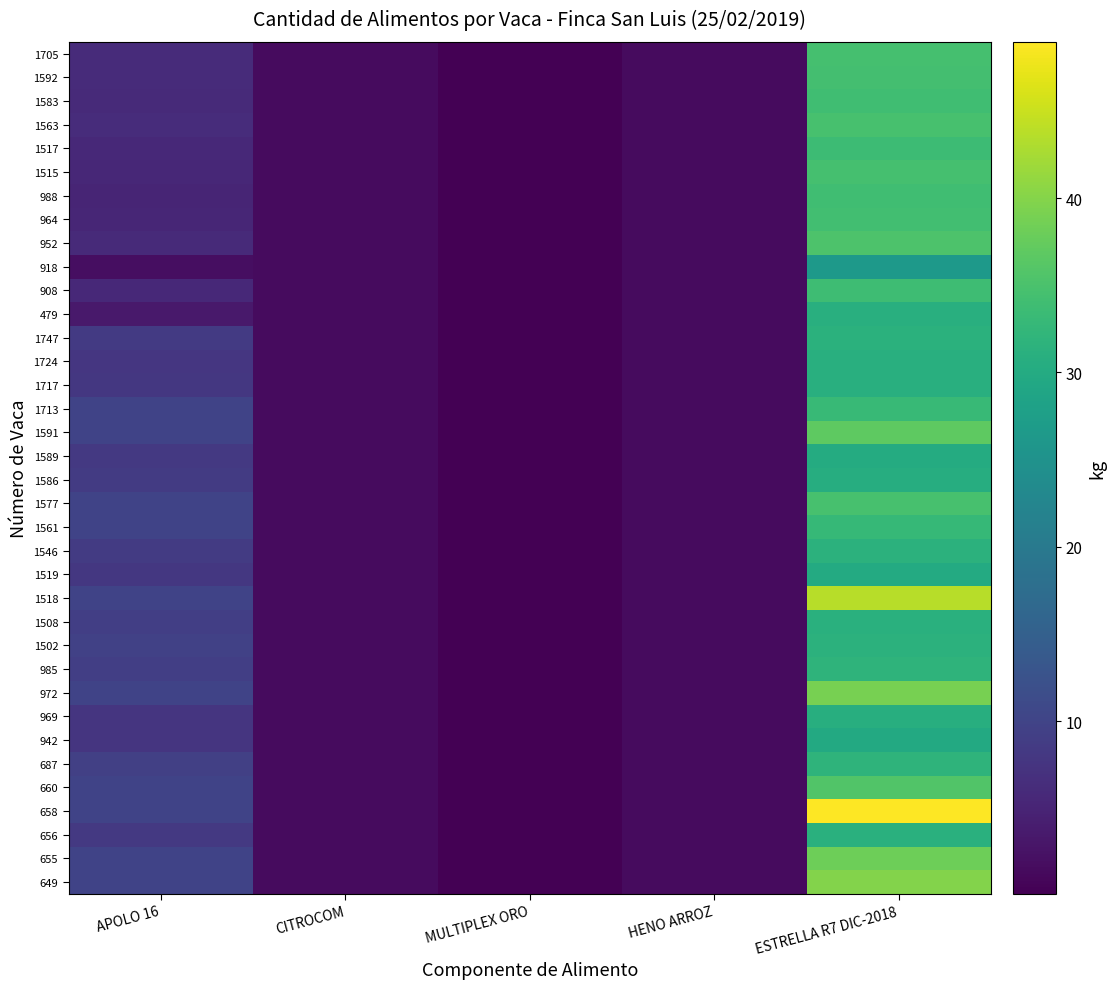

Reading right to left, transcribe all the data shown in this chart.

649: ESTRELLA R7 DIC-2018=39.9	HENO ARROZ=1.5	MULTIPLEX ORO=0.1	CITROCOM=1.5	APOLO 16=10.0
655: ESTRELLA R7 DIC-2018=38.2	HENO ARROZ=1.5	MULTIPLEX ORO=0.1	CITROCOM=1.5	APOLO 16=10.0
656: ESTRELLA R7 DIC-2018=31.0	HENO ARROZ=1.5	MULTIPLEX ORO=0.1	CITROCOM=1.5	APOLO 16=8.1
658: ESTRELLA R7 DIC-2018=49.0	HENO ARROZ=1.5	MULTIPLEX ORO=0.1	CITROCOM=1.5	APOLO 16=10.0
660: ESTRELLA R7 DIC-2018=35.7	HENO ARROZ=1.5	MULTIPLEX ORO=0.1	CITROCOM=1.5	APOLO 16=10.0
687: ESTRELLA R7 DIC-2018=31.9	HENO ARROZ=1.5	MULTIPLEX ORO=0.1	CITROCOM=1.5	APOLO 16=9.3
942: ESTRELLA R7 DIC-2018=29.7	HENO ARROZ=1.5	MULTIPLEX ORO=0.1	CITROCOM=1.5	APOLO 16=7.7
969: ESTRELLA R7 DIC-2018=30.7	HENO ARROZ=1.5	MULTIPLEX ORO=0.1	CITROCOM=1.5	APOLO 16=7.7
972: ESTRELLA R7 DIC-2018=38.9	HENO ARROZ=1.5	MULTIPLEX ORO=0.1	CITROCOM=1.5	APOLO 16=10.0
985: ESTRELLA R7 DIC-2018=31.9	HENO ARROZ=1.5	MULTIPLEX ORO=0.1	CITROCOM=1.5	APOLO 16=9.2
1502: ESTRELLA R7 DIC-2018=31.4	HENO ARROZ=1.5	MULTIPLEX ORO=0.1	CITROCOM=1.5	APOLO 16=9.6
1508: ESTRELLA R7 DIC-2018=31.1	HENO ARROZ=1.5	MULTIPLEX ORO=0.1	CITROCOM=1.5	APOLO 16=9.2
1518: ESTRELLA R7 DIC-2018=43.8	HENO ARROZ=1.5	MULTIPLEX ORO=0.1	CITROCOM=1.5	APOLO 16=10.0
1519: ESTRELLA R7 DIC-2018=30.0	HENO ARROZ=1.5	MULTIPLEX ORO=0.1	CITROCOM=1.5	APOLO 16=8.1
1546: ESTRELLA R7 DIC-2018=31.4	HENO ARROZ=1.5	MULTIPLEX ORO=0.1	CITROCOM=1.5	APOLO 16=8.7
1561: ESTRELLA R7 DIC-2018=32.7	HENO ARROZ=1.5	MULTIPLEX ORO=0.1	CITROCOM=1.5	APOLO 16=10.0
1577: ESTRELLA R7 DIC-2018=34.8	HENO ARROZ=1.5	MULTIPLEX ORO=0.1	CITROCOM=1.5	APOLO 16=10.0
1586: ESTRELLA R7 DIC-2018=30.5	HENO ARROZ=1.5	MULTIPLEX ORO=0.1	CITROCOM=1.5	APOLO 16=8.6
1589: ESTRELLA R7 DIC-2018=30.2	HENO ARROZ=1.5	MULTIPLEX ORO=0.1	CITROCOM=1.5	APOLO 16=8.2
1591: ESTRELLA R7 DIC-2018=36.8	HENO ARROZ=1.5	MULTIPLEX ORO=0.1	CITROCOM=1.5	APOLO 16=10.0
1713: ESTRELLA R7 DIC-2018=33.0	HENO ARROZ=1.5	MULTIPLEX ORO=0.1	CITROCOM=1.5	APOLO 16=10.0
1717: ESTRELLA R7 DIC-2018=31.0	HENO ARROZ=1.5	MULTIPLEX ORO=0.1	CITROCOM=1.5	APOLO 16=8.1
1724: ESTRELLA R7 DIC-2018=30.9	HENO ARROZ=1.5	MULTIPLEX ORO=0.1	CITROCOM=1.5	APOLO 16=7.8
1747: ESTRELLA R7 DIC-2018=31.2	HENO ARROZ=1.5	MULTIPLEX ORO=0.1	CITROCOM=1.5	APOLO 16=8.5
479: ESTRELLA R7 DIC-2018=30.9	HENO ARROZ=1.5	MULTIPLEX ORO=0.1	CITROCOM=1.5	APOLO 16=3.4
908: ESTRELLA R7 DIC-2018=33.8	HENO ARROZ=1.5	MULTIPLEX ORO=0.1	CITROCOM=1.5	APOLO 16=5.8
918: ESTRELLA R7 DIC-2018=26.6	HENO ARROZ=1.5	MULTIPLEX ORO=0.1	CITROCOM=1.5	APOLO 16=1.9
952: ESTRELLA R7 DIC-2018=35.3	HENO ARROZ=1.5	MULTIPLEX ORO=0.1	CITROCOM=1.5	APOLO 16=6.0
964: ESTRELLA R7 DIC-2018=34.2	HENO ARROZ=1.5	MULTIPLEX ORO=0.1	CITROCOM=1.5	APOLO 16=5.4
988: ESTRELLA R7 DIC-2018=33.9	HENO ARROZ=1.5	MULTIPLEX ORO=0.1	CITROCOM=1.5	APOLO 16=5.2
1515: ESTRELLA R7 DIC-2018=34.6	HENO ARROZ=1.5	MULTIPLEX ORO=0.1	CITROCOM=1.5	APOLO 16=5.6
1517: ESTRELLA R7 DIC-2018=33.5	HENO ARROZ=1.5	MULTIPLEX ORO=0.1	CITROCOM=1.5	APOLO 16=5.7
1563: ESTRELLA R7 DIC-2018=34.7	HENO ARROZ=1.5	MULTIPLEX ORO=0.1	CITROCOM=1.5	APOLO 16=6.3
1583: ESTRELLA R7 DIC-2018=33.9	HENO ARROZ=1.5	MULTIPLEX ORO=0.1	CITROCOM=1.5	APOLO 16=5.9
1592: ESTRELLA R7 DIC-2018=34.3	HENO ARROZ=1.5	MULTIPLEX ORO=0.1	CITROCOM=1.5	APOLO 16=6.1
1705: ESTRELLA R7 DIC-2018=34.5	HENO ARROZ=1.5	MULTIPLEX ORO=0.1	CITROCOM=1.5	APOLO 16=6.2